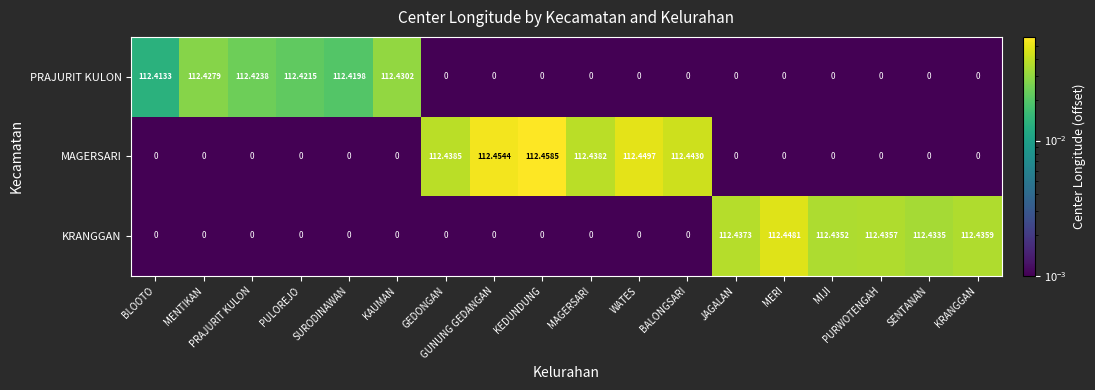

Which series has the largest total across all categories?

MAGERSARI